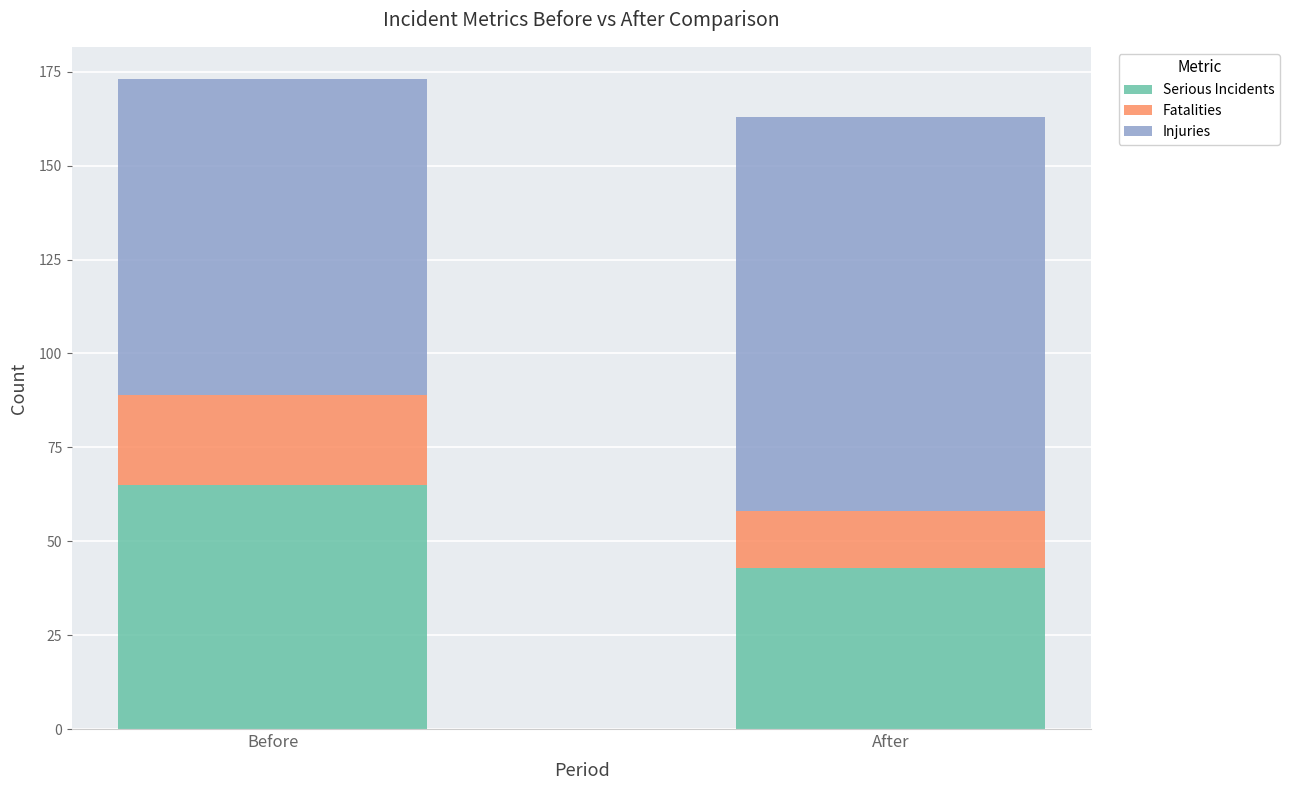

What is the total value across all series at Before?

173